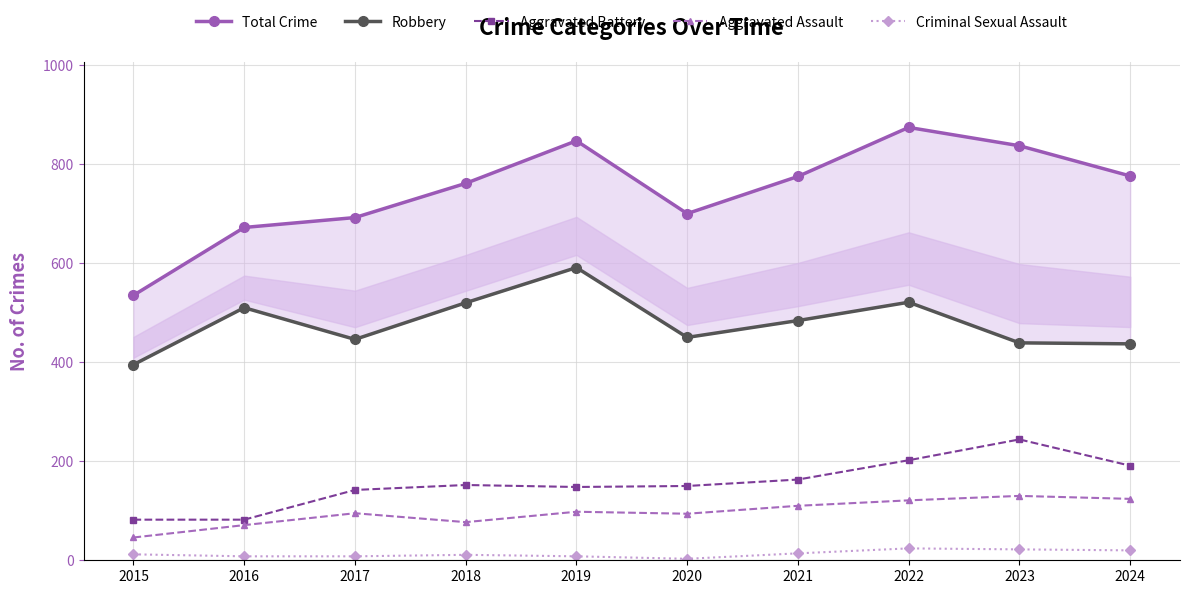

True or false: Robbery and Criminal Sexual Assault cross at least once.

False